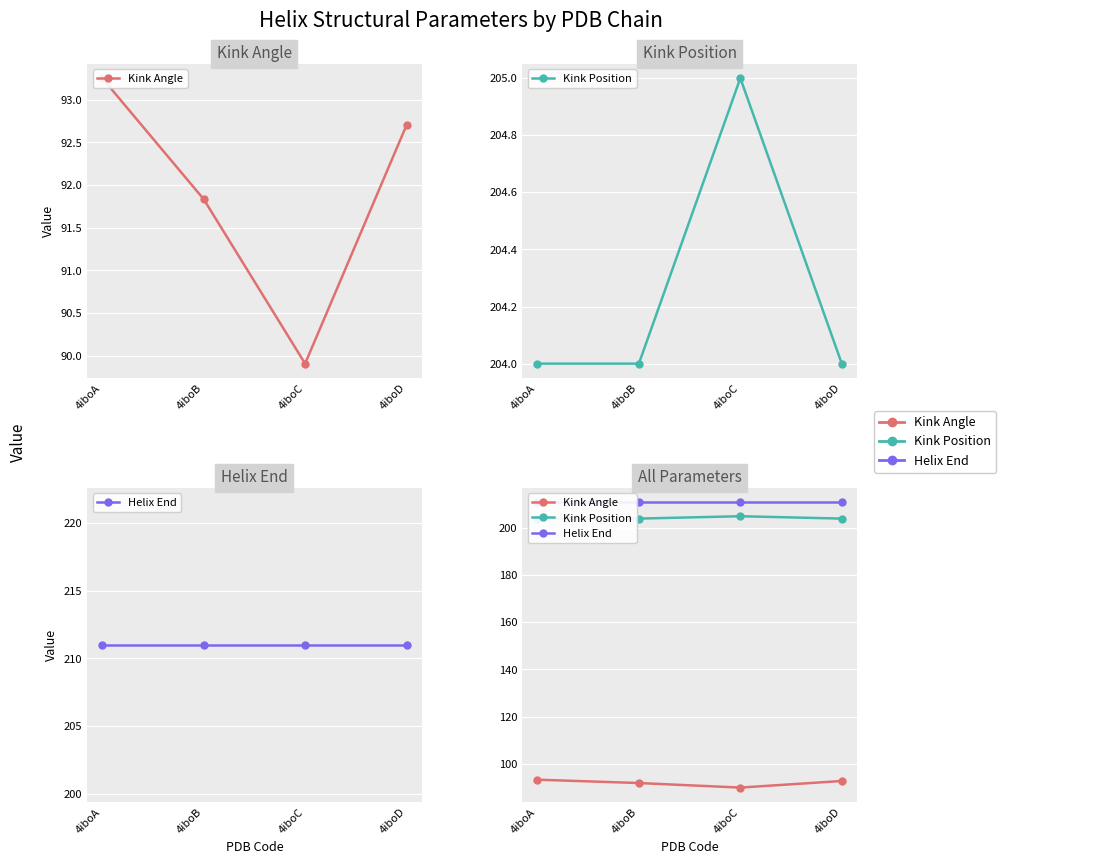

Is the value of Kink Angle at 4iboD greater than the value of Kink Position at 4iboB?

No